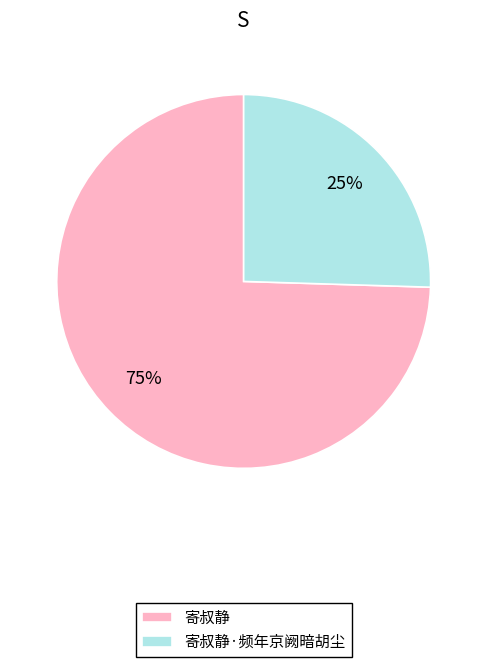

To the nearest percent, what is the combined percentage of 寄叔静 and 寄叔静·频年京阙暗胡尘?

100%